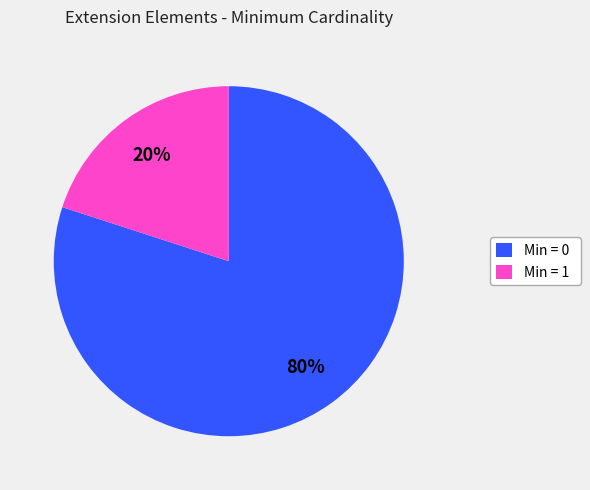

To the nearest percent, what is the difference between the largest and smallest slice percentages?

60%